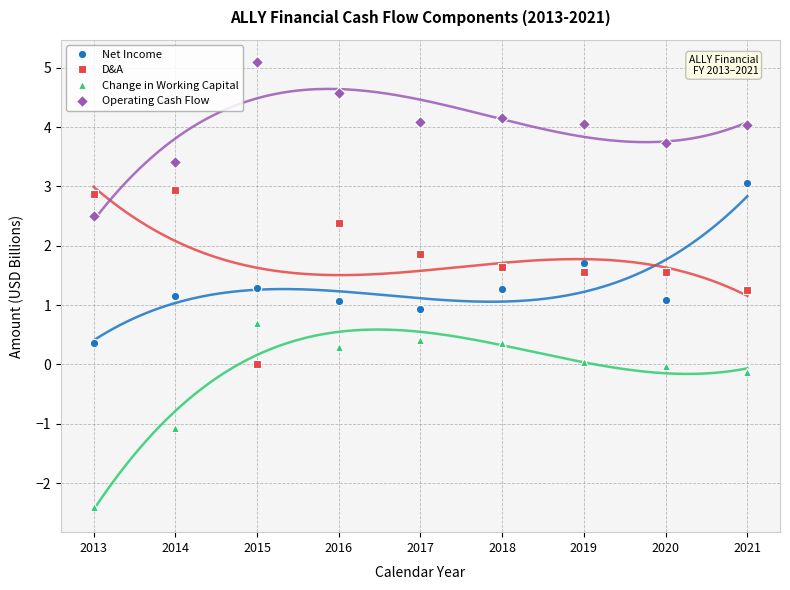

True or false: Change in Working Capital has a value of -0.4 at 2014.

False